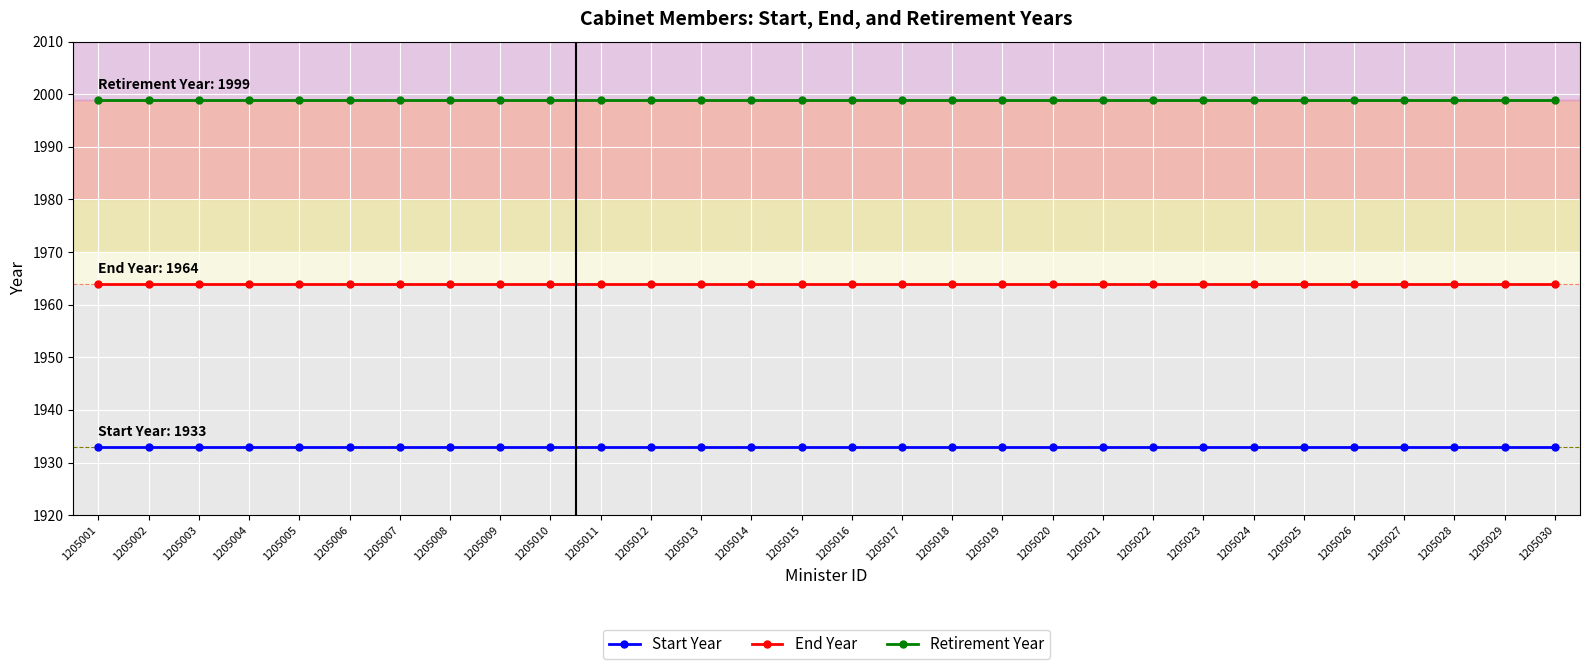

Reading left to right, list all the values displayed in this chart.

Start Year: 1205001=1933	1205002=1933	1205003=1933	1205004=1933	1205005=1933	1205006=1933	1205007=1933	1205008=1933	1205009=1933	1205010=1933	1205011=1933	1205012=1933	1205013=1933	1205014=1933	1205015=1933	1205016=1933	1205017=1933	1205018=1933	1205019=1933	1205020=1933	1205021=1933	1205022=1933	1205023=1933	1205024=1933	1205025=1933	1205026=1933	1205027=1933	1205028=1933	1205029=1933	1205030=1933
End Year: 1205001=1964	1205002=1964	1205003=1964	1205004=1964	1205005=1964	1205006=1964	1205007=1964	1205008=1964	1205009=1964	1205010=1964	1205011=1964	1205012=1964	1205013=1964	1205014=1964	1205015=1964	1205016=1964	1205017=1964	1205018=1964	1205019=1964	1205020=1964	1205021=1964	1205022=1964	1205023=1964	1205024=1964	1205025=1964	1205026=1964	1205027=1964	1205028=1964	1205029=1964	1205030=1964
Retirement Year: 1205001=1999	1205002=1999	1205003=1999	1205004=1999	1205005=1999	1205006=1999	1205007=1999	1205008=1999	1205009=1999	1205010=1999	1205011=1999	1205012=1999	1205013=1999	1205014=1999	1205015=1999	1205016=1999	1205017=1999	1205018=1999	1205019=1999	1205020=1999	1205021=1999	1205022=1999	1205023=1999	1205024=1999	1205025=1999	1205026=1999	1205027=1999	1205028=1999	1205029=1999	1205030=1999